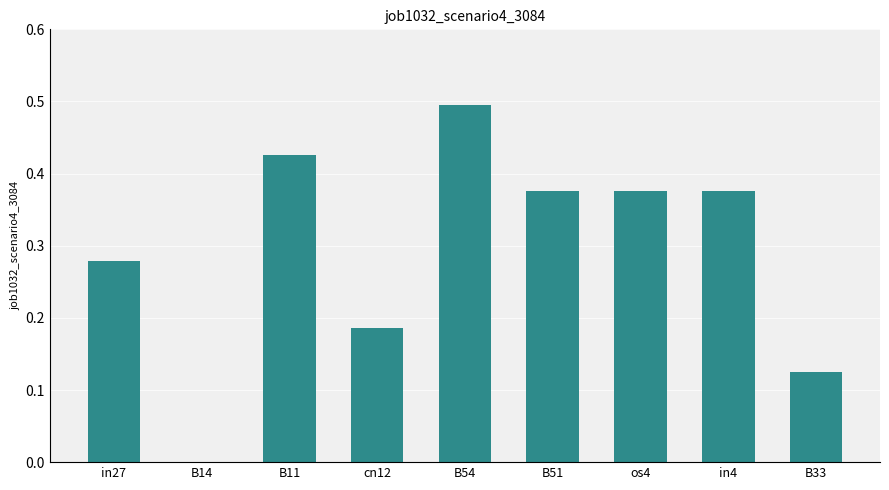

Between B51 and B14, which is larger?

B51